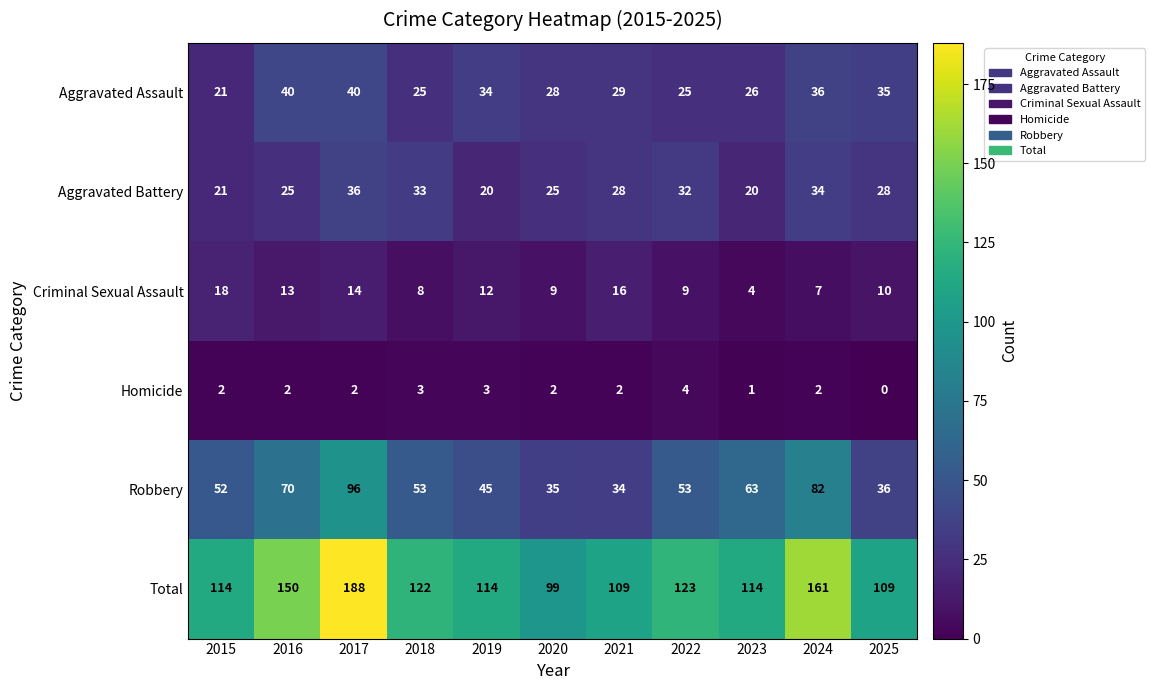

What is the difference between the highest and lowest values at 2017?

186